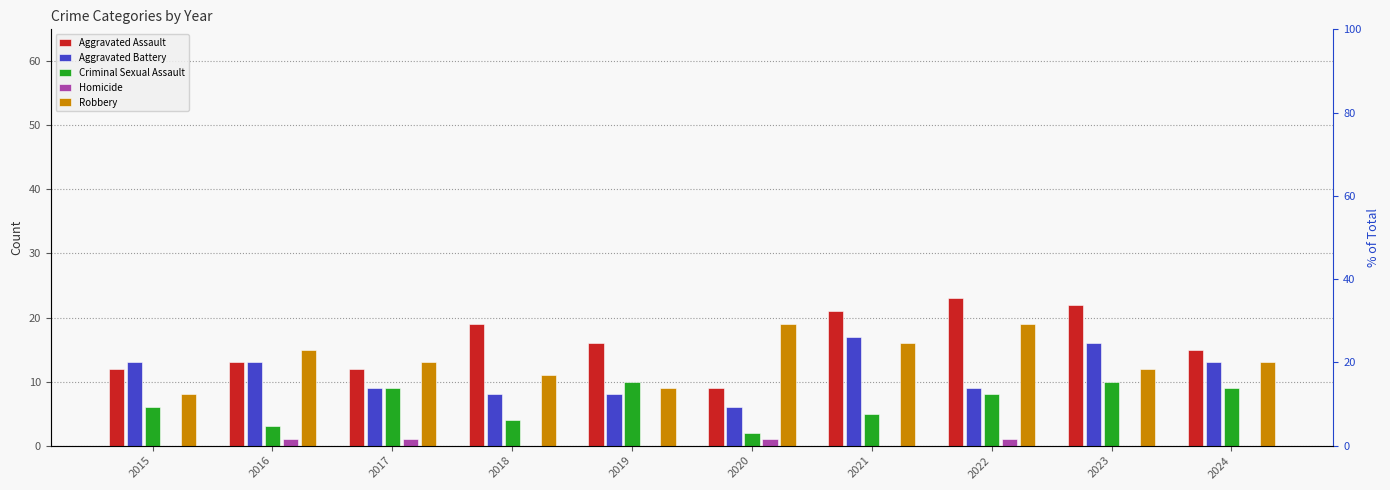

Reading left to right, transcribe all the data shown in this chart.

Aggravated Assault: 12	13	12	19	16	9	21	23	22	15
Aggravated Battery: 13	13	9	8	8	6	17	9	16	13
Criminal Sexual Assault: 6	3	9	4	10	2	5	8	10	9
Homicide: 0	1	1	0	0	1	0	1	0	0
Robbery: 8	15	13	11	9	19	16	19	12	13